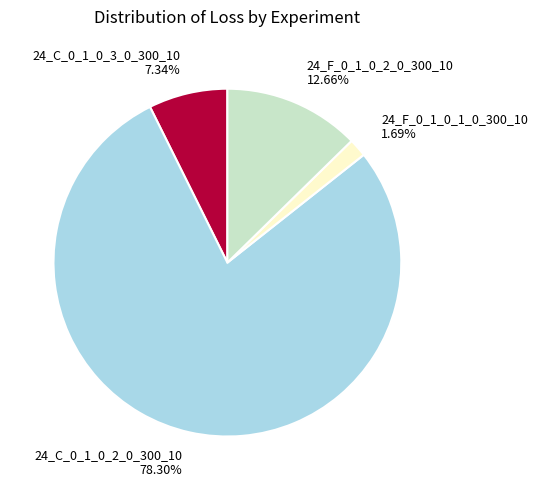

Does 24_C_0_1_0_3_0_300_10 account for over 50% of the chart?

No